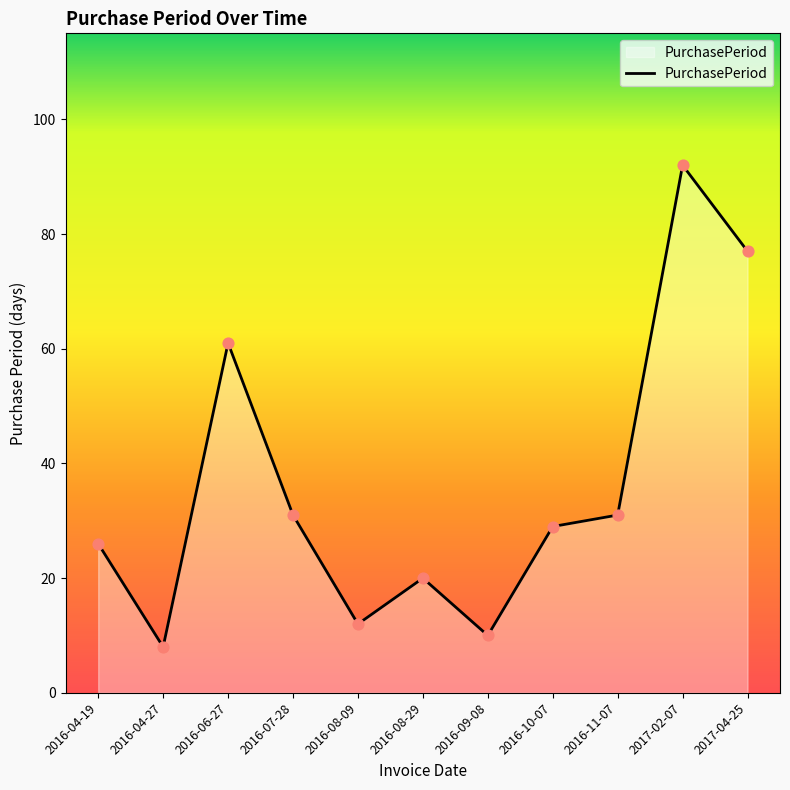

Which has a higher value, 2017-02-07 or 2017-04-25?

2017-02-07